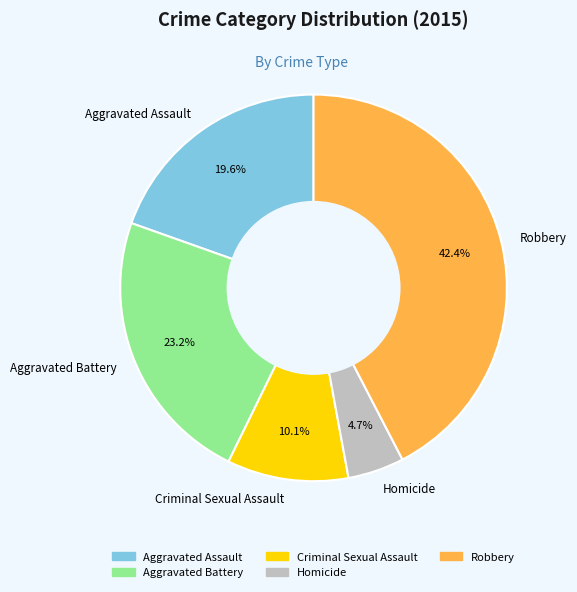

Is it true that Criminal Sexual Assault is 10% of the pie?

True